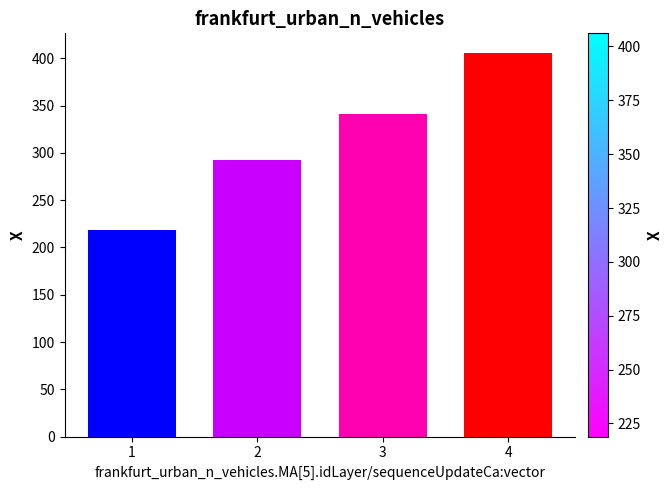

What is the value of the 2nd bar from the left?

292.9